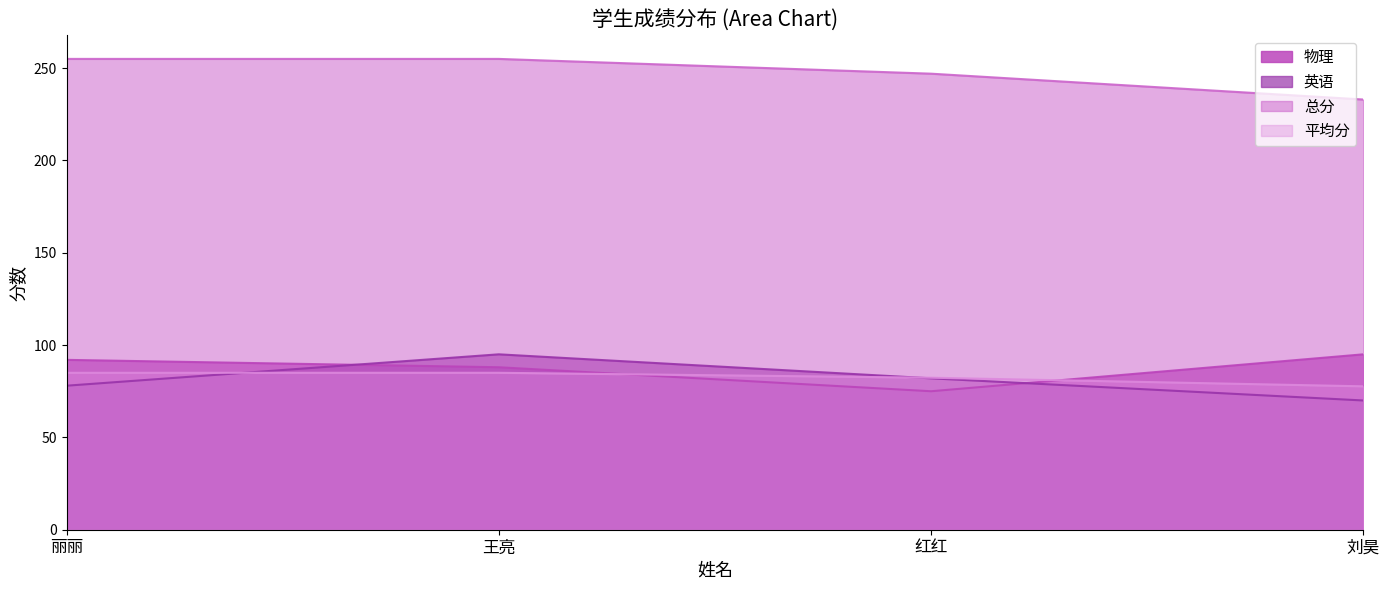

True or false: 英语 and 总分 cross at least once.

False